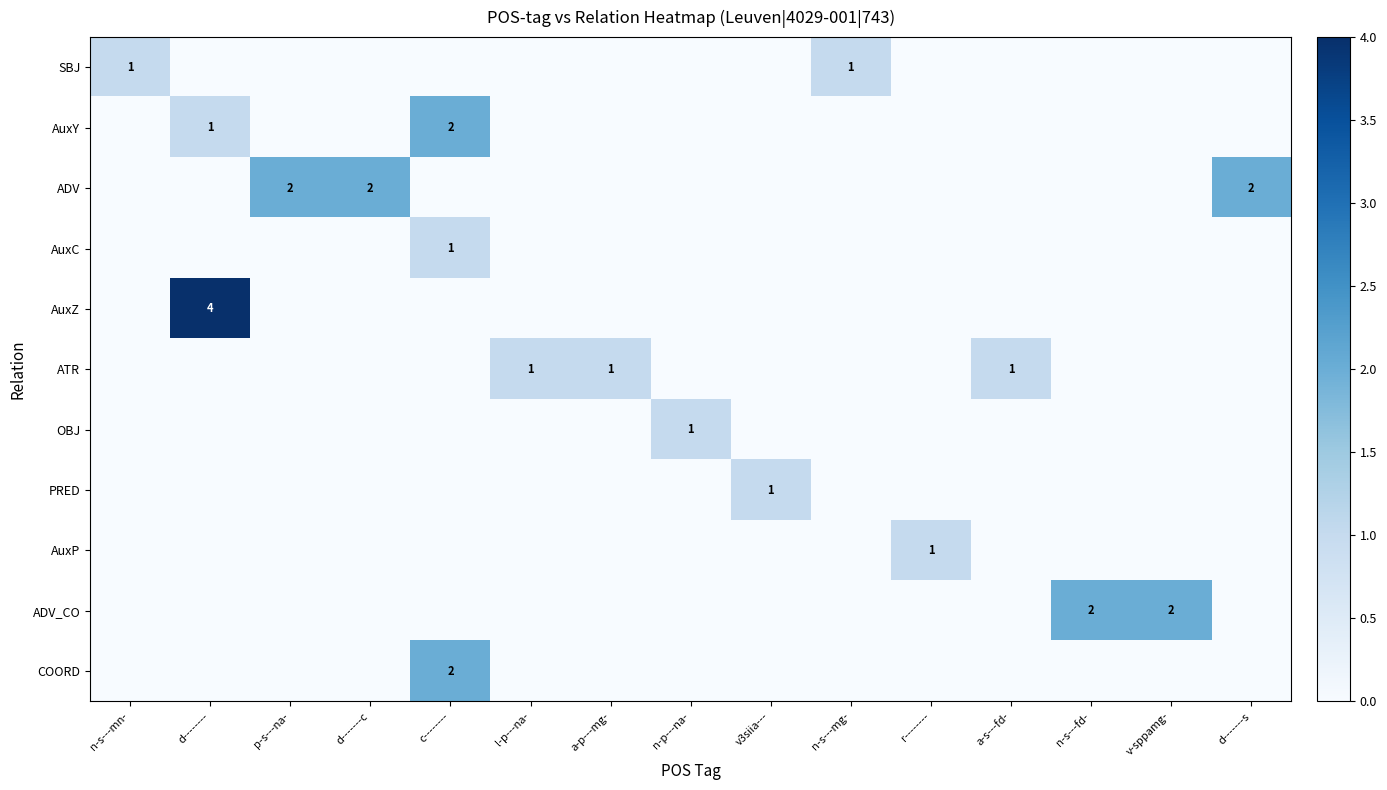

How many positive values does the AuxC series have?

1